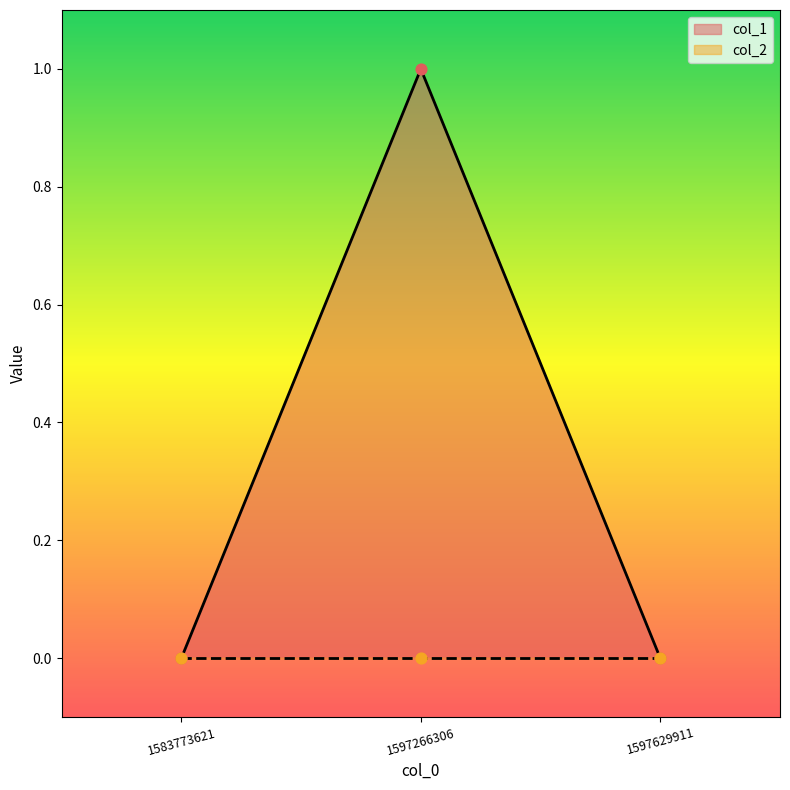

What is the change in value from 1597266306 to 1597629911?

-1